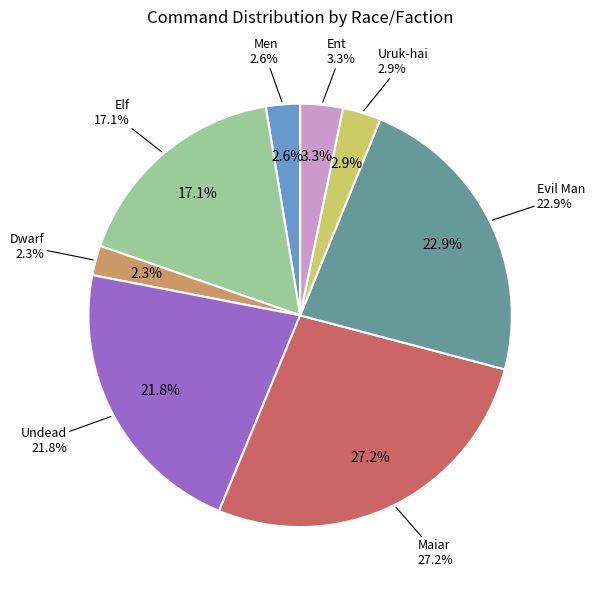

Which category has the biggest portion of the pie?

Maiar